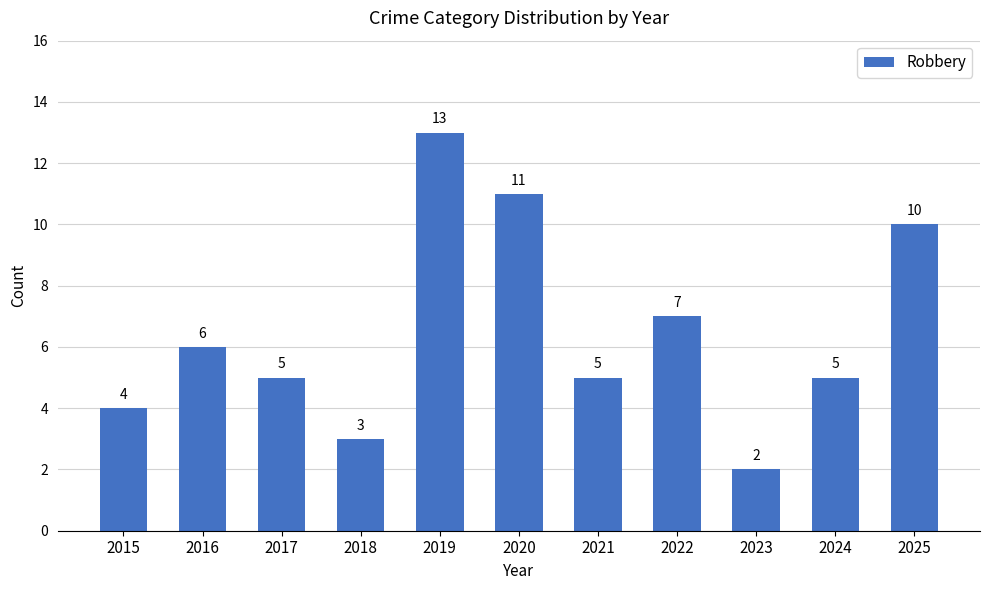

How many data points are less than 5?

3